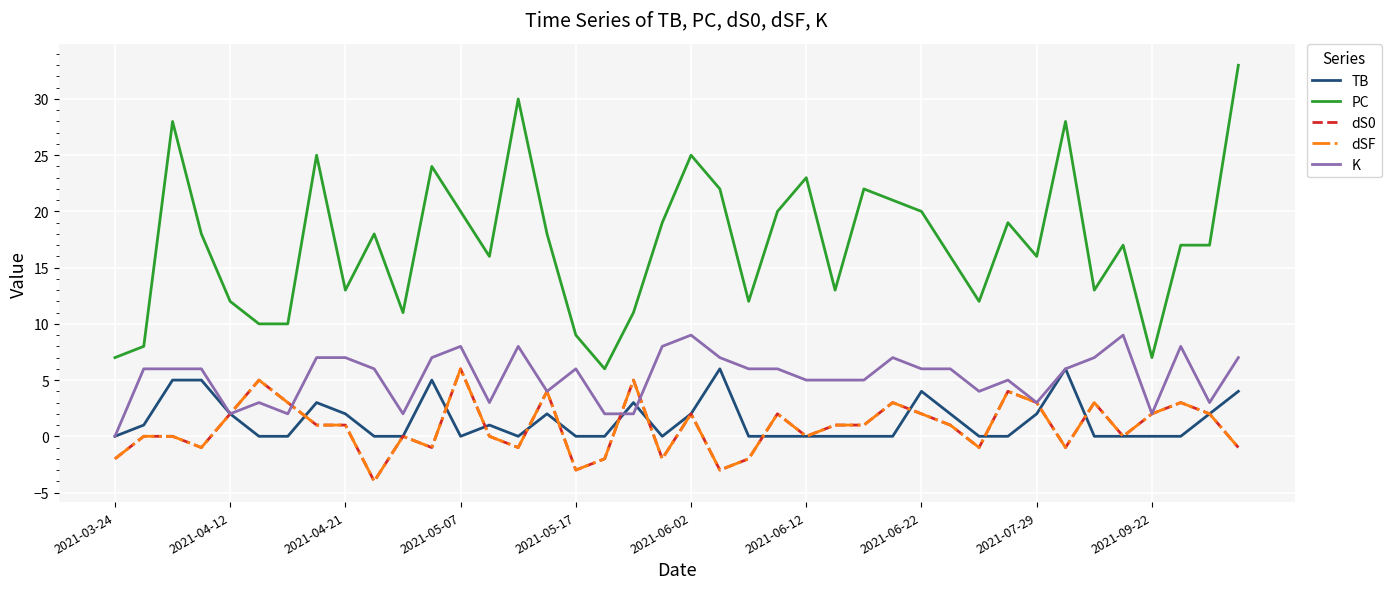

Reading left to right, extract all data points from this chart.

TB: 0	1	5	5	2	0	0	3	2	0	0	5	0	1	0	2	0	0	3	0	2	6	0	0	0	0	0	0	4	2	0	0	2	6	0	0	0	0	2	4
PC: 7	8	28	18	12	10	10	25	13	18	11	24	20	16	30	18	9	6	11	19	25	22	12	20	23	13	22	21	20	16	12	19	16	28	13	17	7	17	17	33
dS0: -2	0	0	-1	2	5	3	1	1	-4	0	-1	6	0	-1	4	-3	-2	5	-2	2	-3	-2	2	0	1	1	3	2	1	-1	4	3	-1	3	0	2	3	2	-1
dSF: -2	0	0	-1	2	5	3	1	1	-4	0	-1	6	0	-1	4	-3	-2	5	-2	2	-3	-2	2	0	1	1	3	2	1	-1	4	3	-1	3	0	2	3	2	-1
K: 0	6	6	6	2	3	2	7	7	6	2	7	8	3	8	4	6	2	2	8	9	7	6	6	5	5	5	7	6	6	4	5	3	6	7	9	2	8	3	7